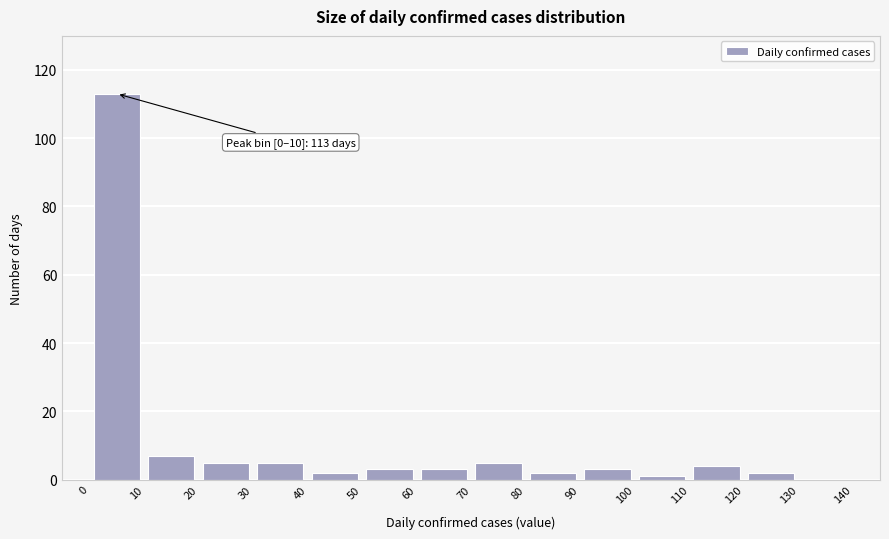

Which range on the x-axis has the tallest bar?

0 to 10